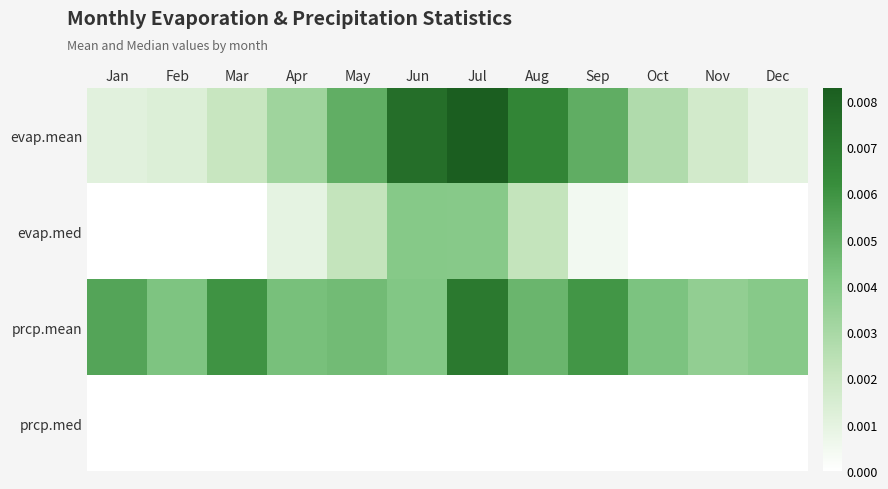

Which has a higher value, Sep or May?

Sep